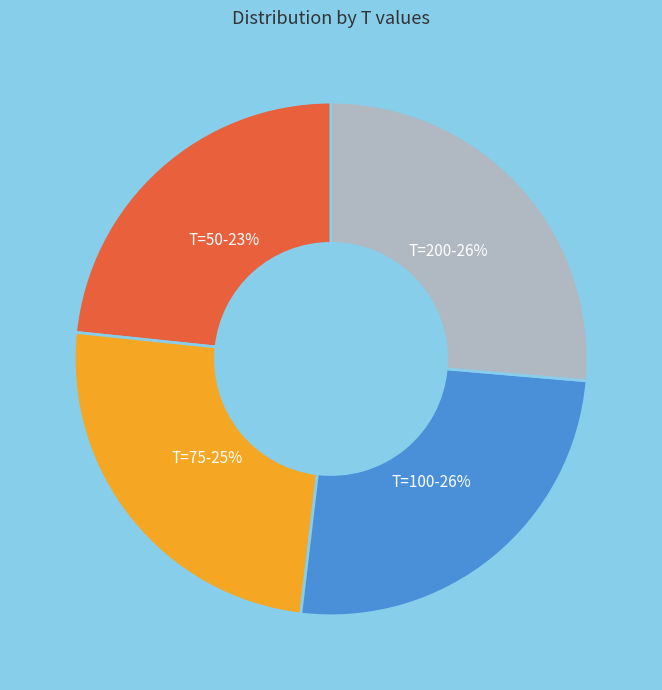

To the nearest percent, what is the average slice percentage?

25%